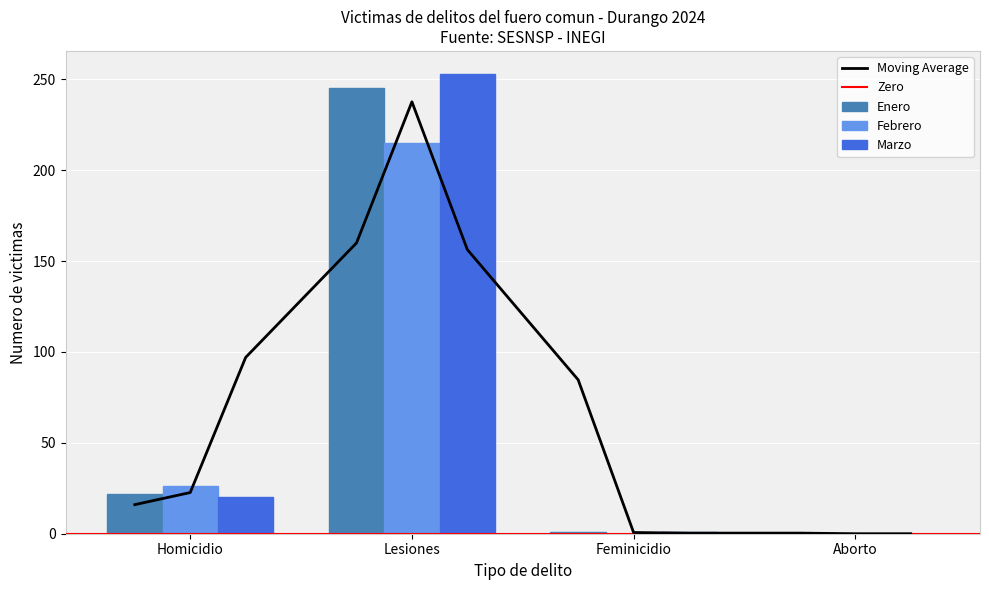

True or false: Marzo has a value of 0 at Aborto.

True